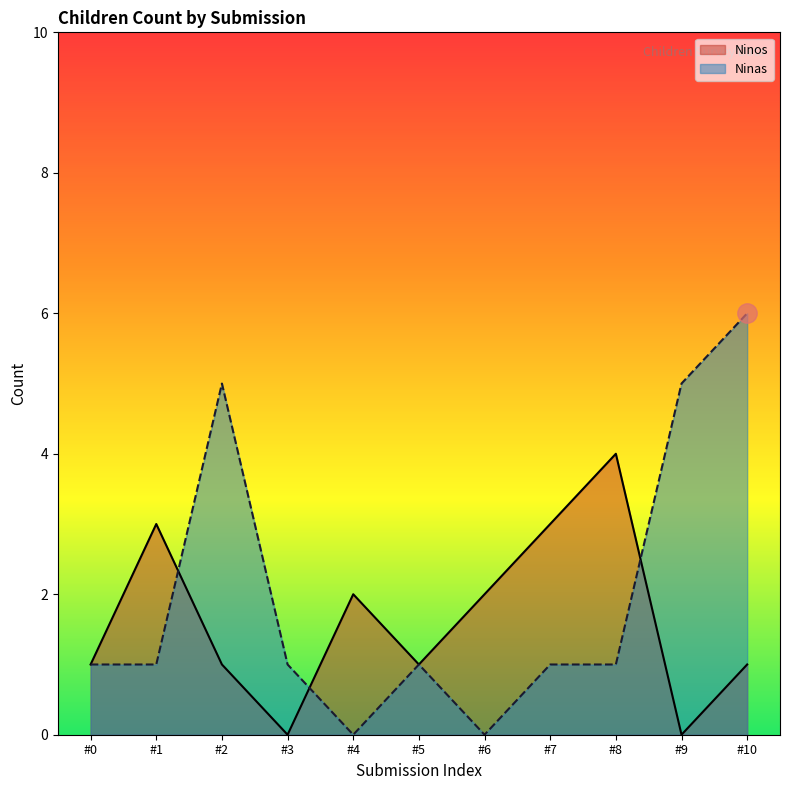

How many data points in Ninos are less than 1?

2